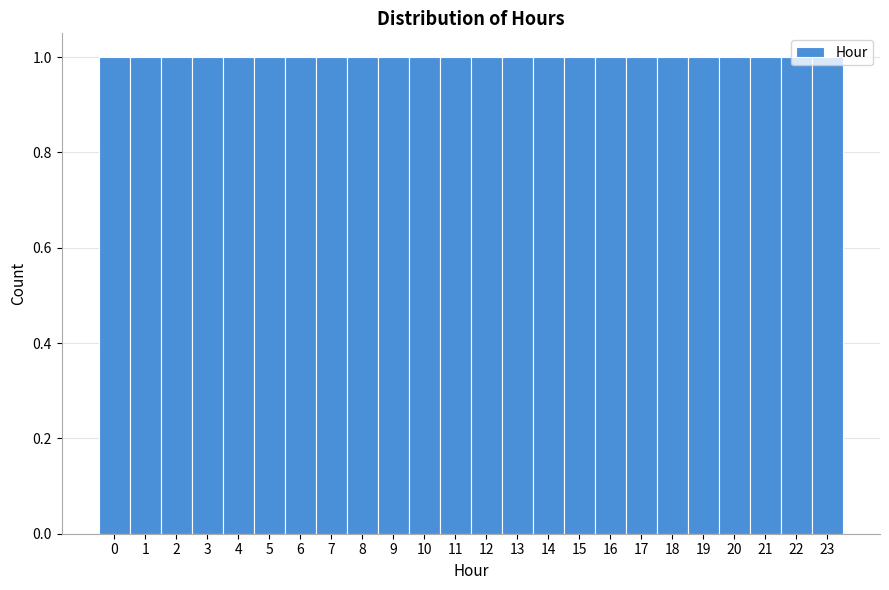

Reading left to right, transcribe this chart: for each bar, give the range it covers on the x-axis and its height. The values are not printed on the chart, so give them approximately, as read against the axis.

-0.5 to 0.5: 1
0.5 to 1.5: 1
1.5 to 2.5: 1
2.5 to 3.5: 1
3.5 to 4.5: 1
4.5 to 5.5: 1
5.5 to 6.5: 1
6.5 to 7.5: 1
7.5 to 8.5: 1
8.5 to 9.5: 1
9.5 to 10.5: 1
10.5 to 11.5: 1
11.5 to 12.5: 1
12.5 to 13.5: 1
13.5 to 14.5: 1
14.5 to 15.5: 1
15.5 to 16.5: 1
16.5 to 17.5: 1
17.5 to 18.5: 1
18.5 to 19.5: 1
19.5 to 20.5: 1
20.5 to 21.5: 1
21.5 to 22.5: 1
22.5 to 23.5: 1